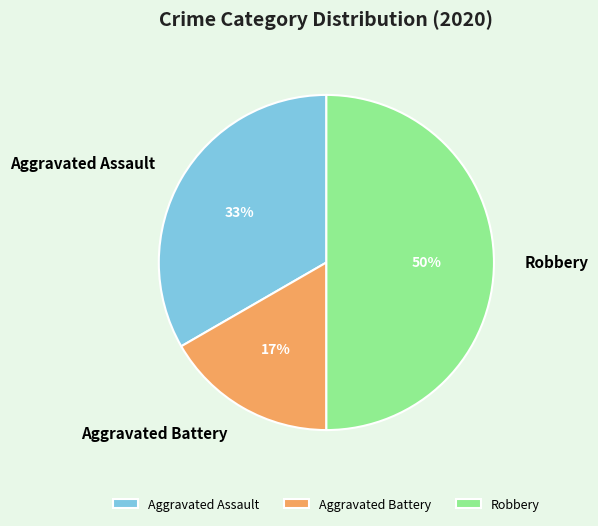

The Aggravated Battery slice represents 17% of the pie. True or false?

True